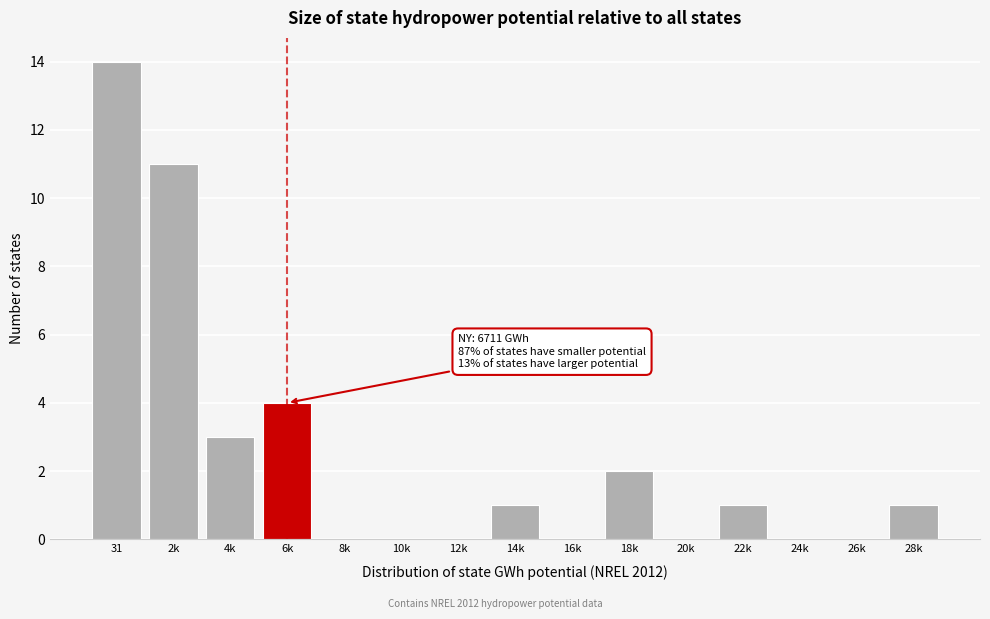

Reading left to right, transcribe all the data shown in this chart.

31=14	2k=11	4k=3	6k=4	8k=0	10k=0	12k=0	14k=1	16k=0	18k=2	20k=0	22k=1	24k=0	26k=0	28k=1